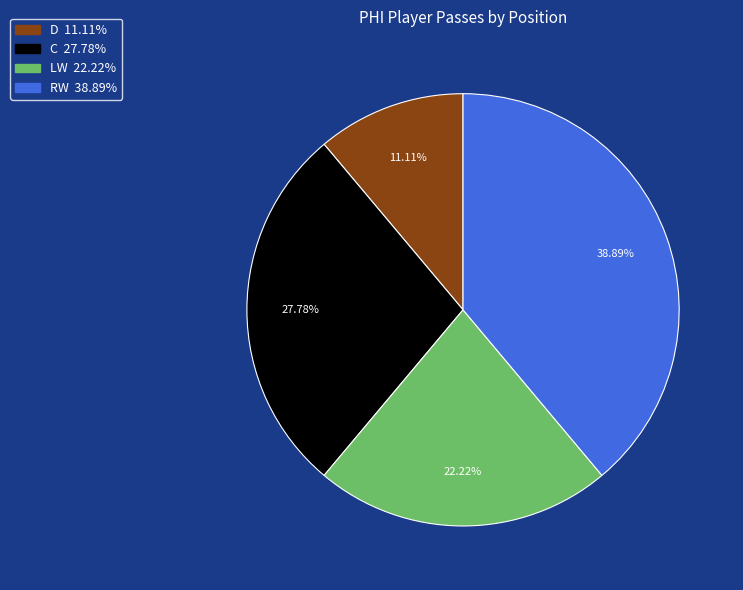

Combined, what portion of the pie is C and LW?

50.0%